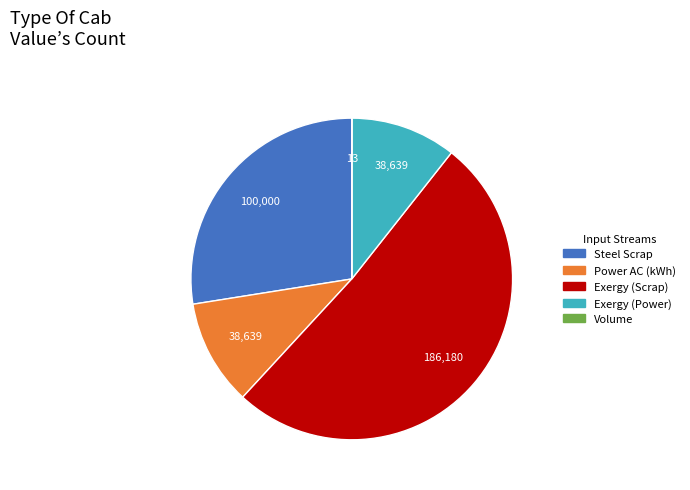

Do Power AC (kWh) and Exergy (Power) together represent more than half of the pie?

No